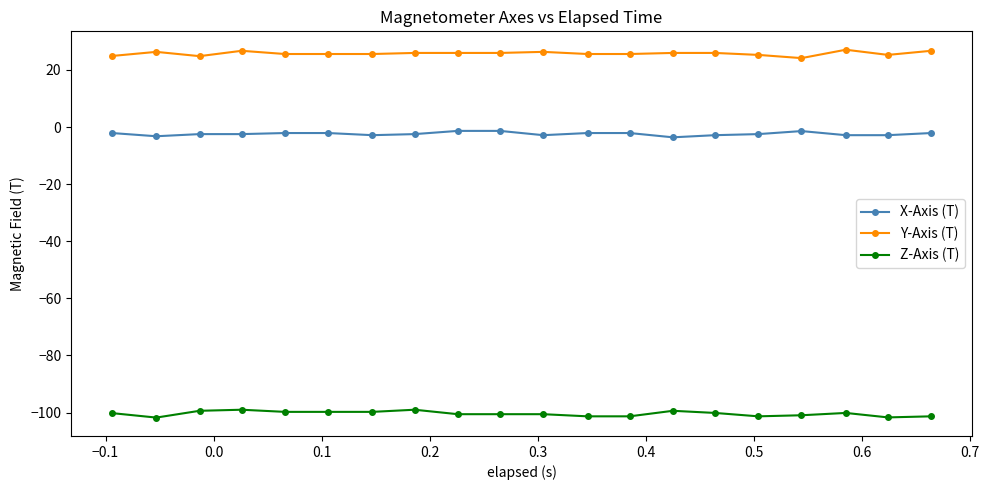

Which series has the largest total across all categories?

Y-Axis (T)